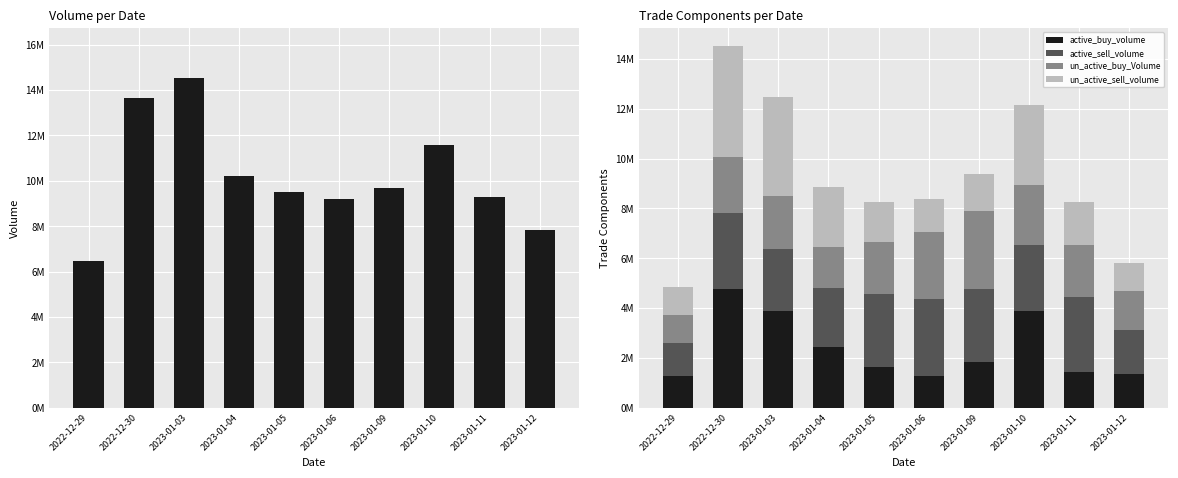

What is the total value across all series at 2022-12-29?

11313040